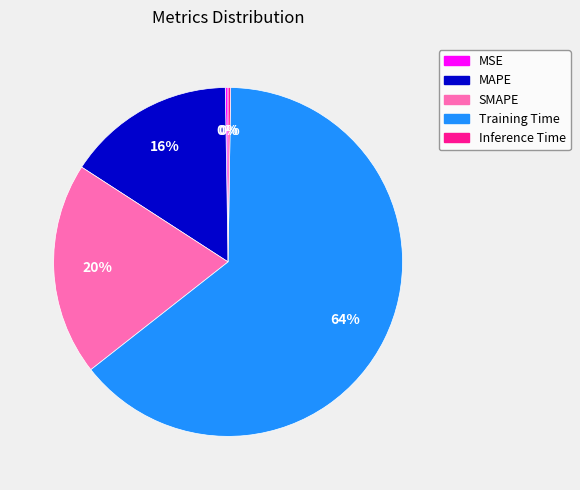

To the nearest percent, what is the difference between the largest and smallest slice percentages?

64%